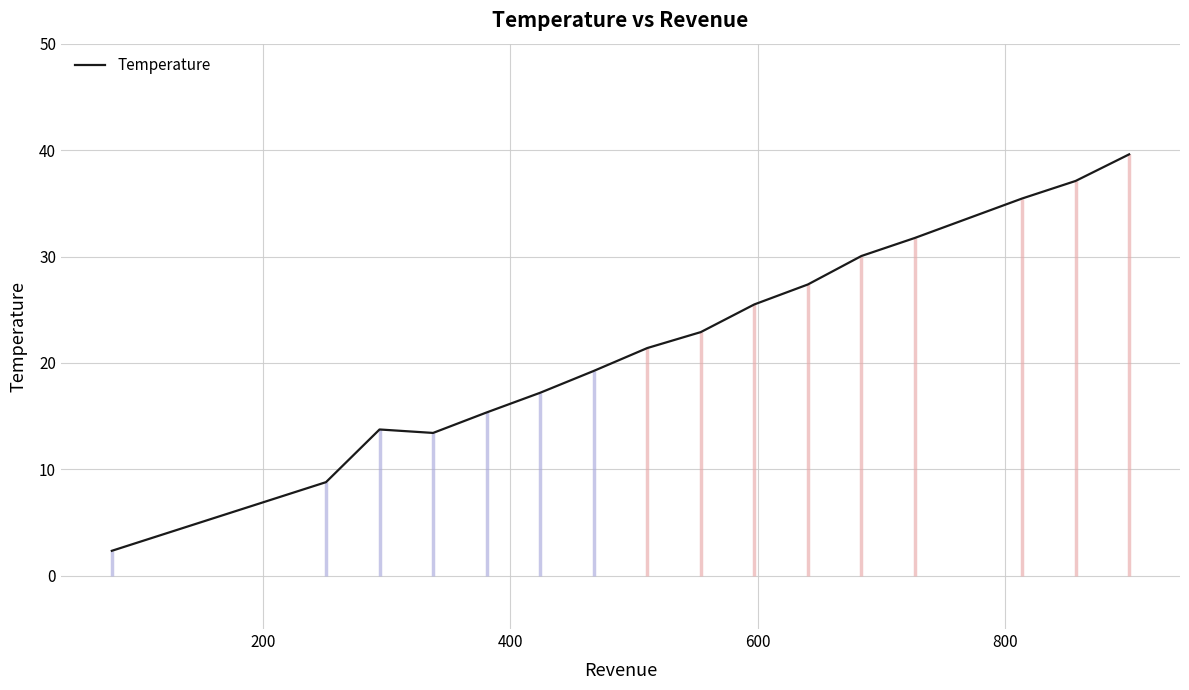

Reading left to right, what are all the values shown in this chart?

2.4	8.8	13.8	13.4	15.4	17.2	19.2	21.4	22.9	25.5	27.4	30.0	31.8	35.5	37.1	39.6